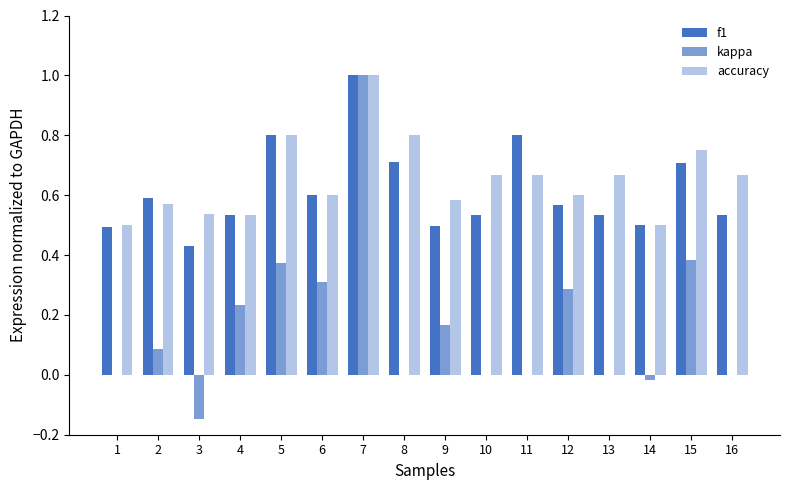

Are the bars grouped side by side (vs. stacked)?

Yes